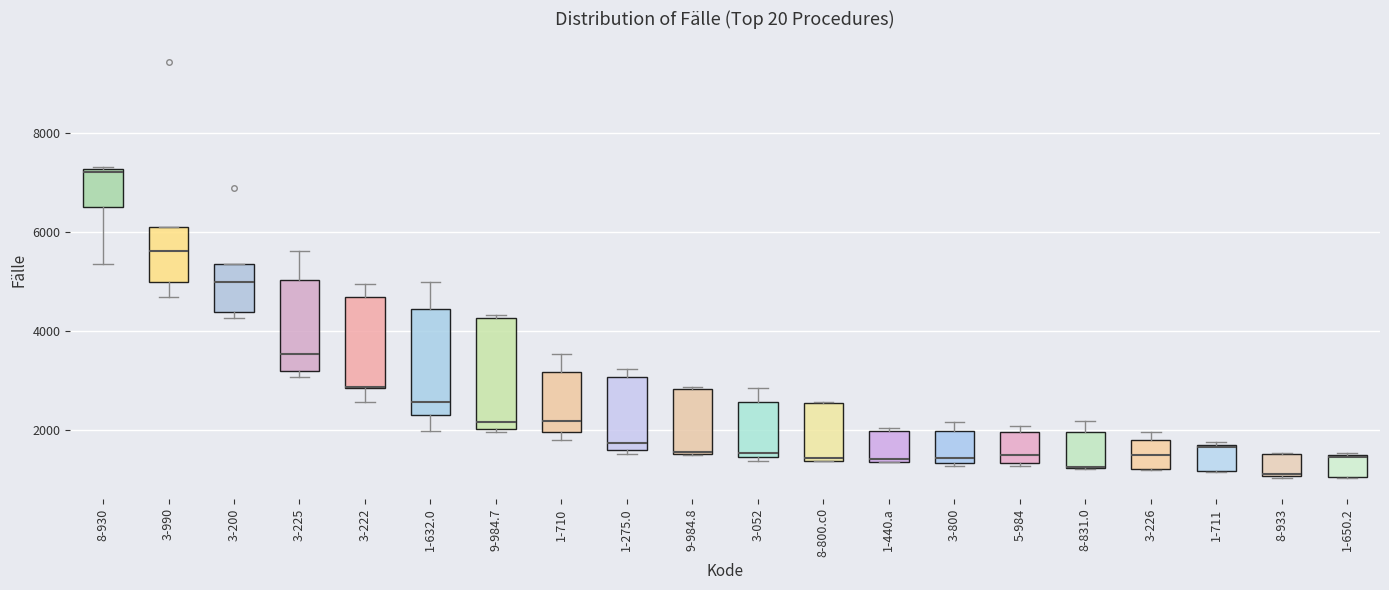

Reading left to right, read every box against the y-axis: the position of its median line, the range the box covers, and the ends of its whiskers. The values are not printed on the chart, so give them approximately, as read against the axis.

8-930: median 7200, box 6600 to 7200, whiskers 5400 to 7400
3-990: median 5600, box 5000 to 6200, whiskers 4600 to 6200
3-200: median 5000, box 4400 to 5400, whiskers 4200 to 5400
3-225: median 3600, box 3200 to 5000, whiskers 3000 to 5600
3-222: median 2800 (drawn on the box's lower edge), box 2800 to 4600, whiskers 2600 to 5000
1-632.0: median 2600, box 2200 to 4400, whiskers 2000 to 5000
9-984.7: median 2200, box 2000 to 4200, whiskers 2000 (just below the box's lower edge) to 4400
1-710: median 2200, box 2000 to 3200, whiskers 1800 to 3600
1-275.0: median 1800, box 1600 to 3000, whiskers 1600 (just below the box's lower edge) to 3200
9-984.8: median 1600, box 1600 to 2800, whiskers 1600 to 2800
3-052: median 1600, box 1400 to 2600, whiskers 1400 (just below the box's lower edge) to 2800
8-800.c0: median 1400 (just above the box's lower edge), box 1400 to 2600, whiskers 1400 to 2600
1-440.a: median 1400, box 1400 to 2000, whiskers 1400 to 2000
3-800: median 1400 (just above the box's lower edge), box 1400 to 2000, whiskers 1200 to 2200
5-984: median 1600, box 1400 to 2000, whiskers 1200 to 2000 (just above the box's upper edge)
8-831.0: median 1200 (drawn on the box's lower edge), box 1200 to 2000, whiskers 1200 to 2200
3-226: median 1400, box 1200 to 1800, whiskers 1200 to 2000
1-711: median 1600, box 1200 to 1800, whiskers 1200 to 1800
8-933: median 1200, box 1000 to 1600, whiskers 1000 to 1600
1-650.2: median 1400, box 1000 to 1600, whiskers 1000 to 1600